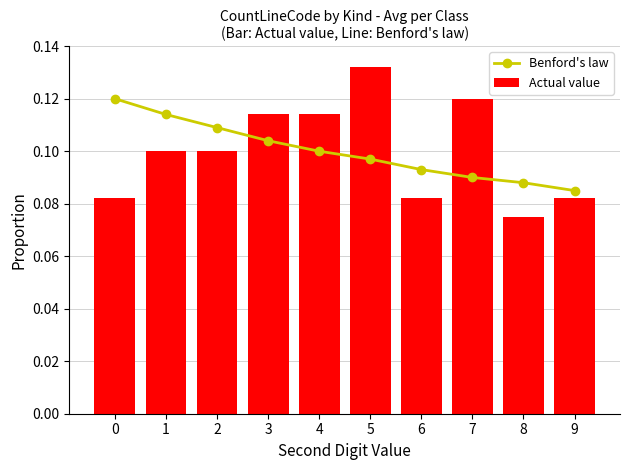

Which category has the lowest value in the Benford's law series?

9